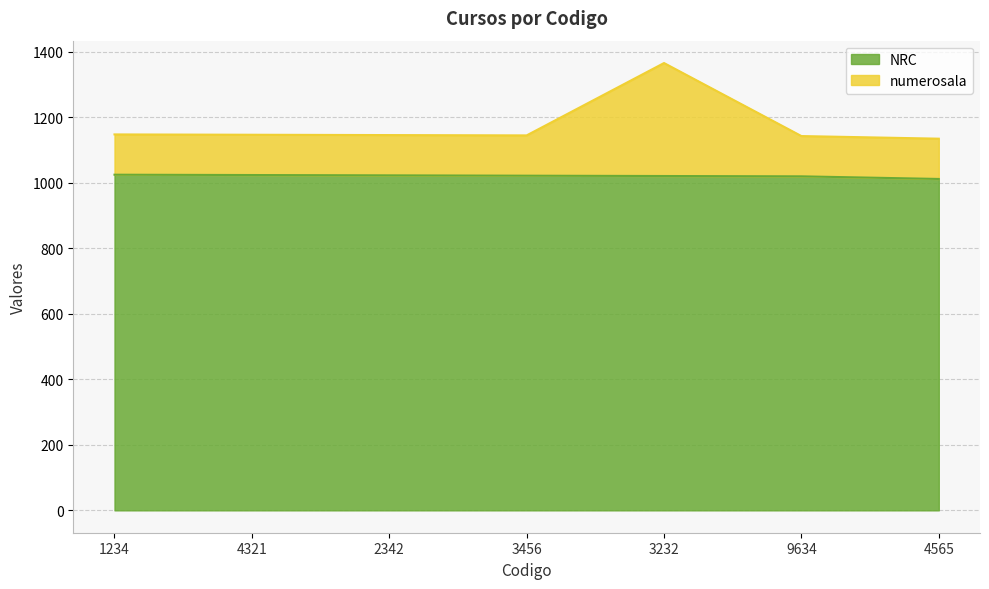

What position from the left is 2342?

3